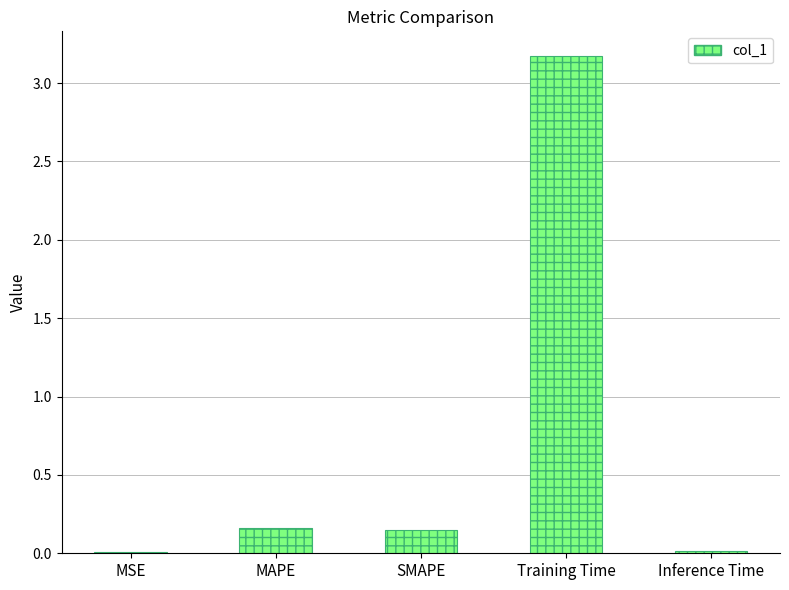

What is the sum of all values?

3.5